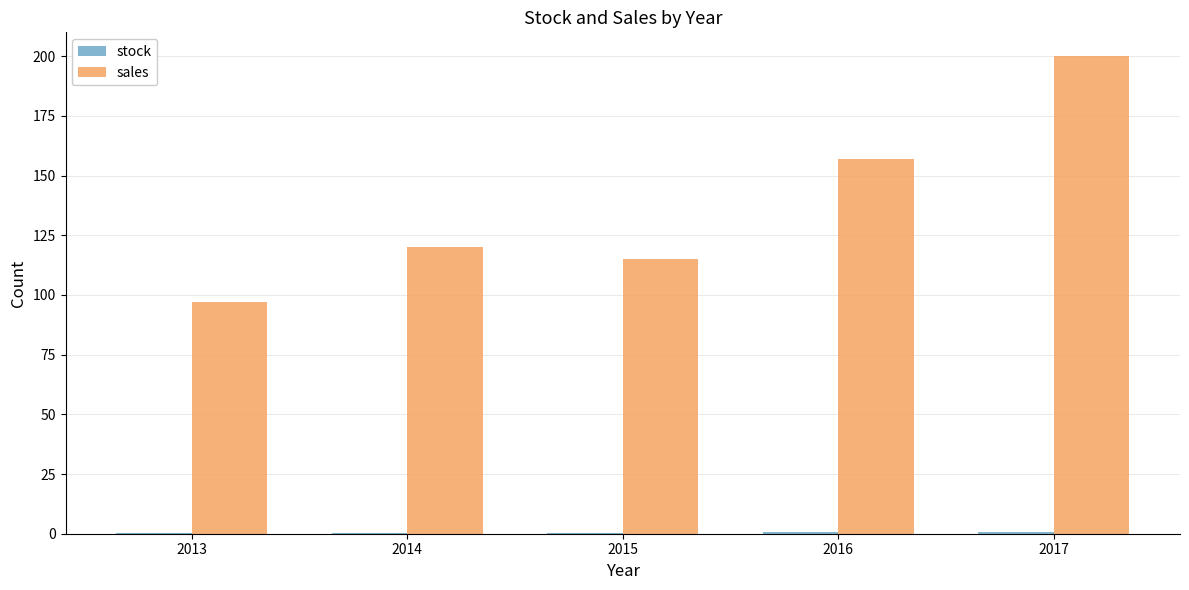

What is the sum of all sales values?

689.0